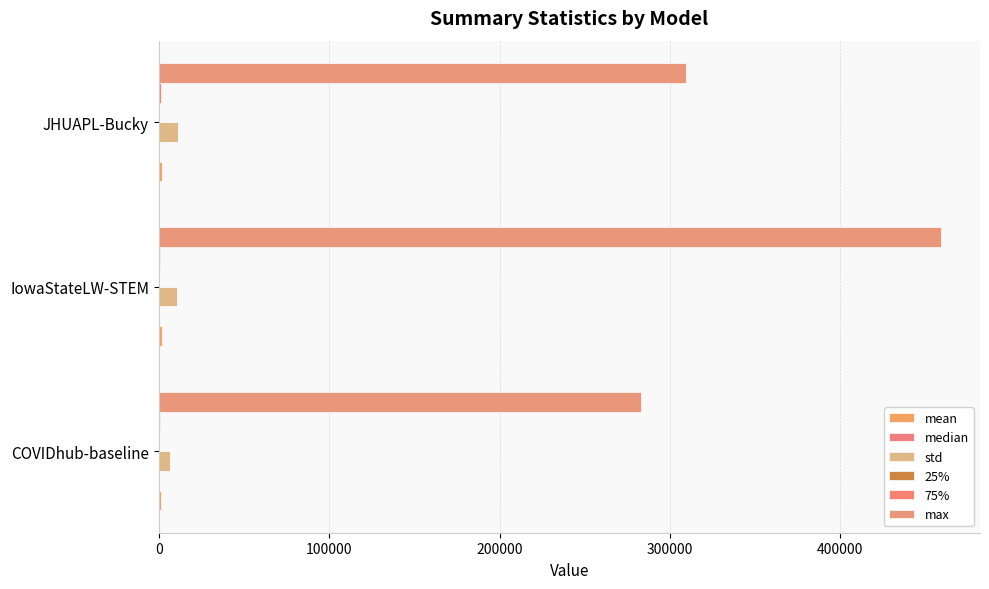

Reading left to right, list all the values displayed in this chart.

mean: 1345.2	1701.9	2101.2
median: 331.0	295.9	407.1
std: 6658.3	10743.1	11320.6
25%: 116.0	103.0	144.5
75%: 913.0	869.0	1238.3
max: 283213.0	459047.0	309686.5